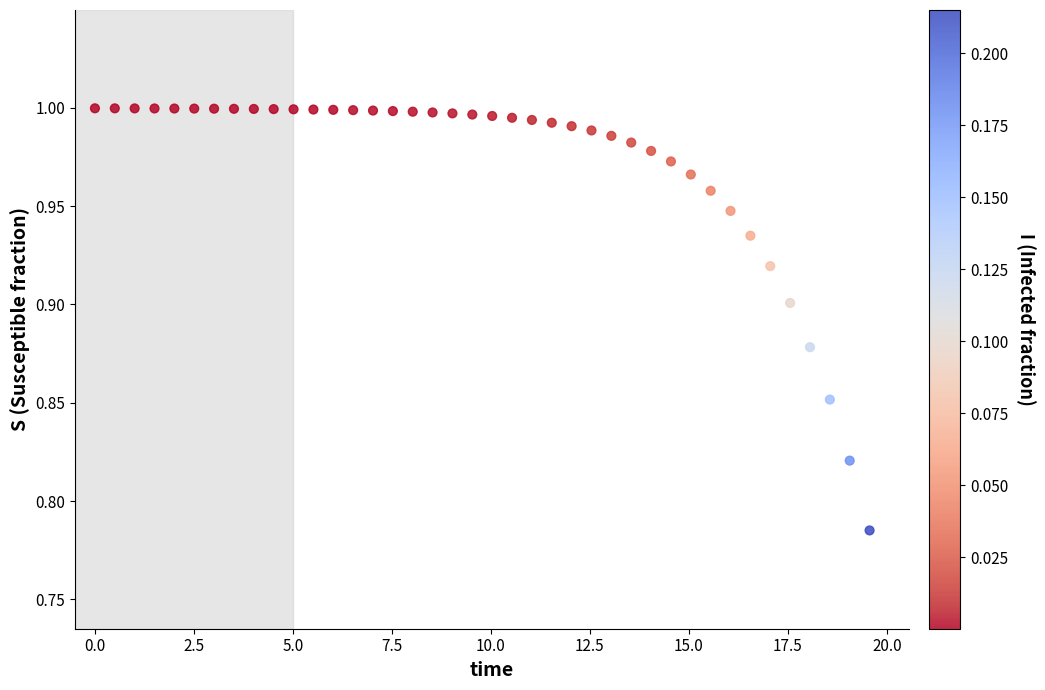

What is the range of X values (max minus min)?

19.6